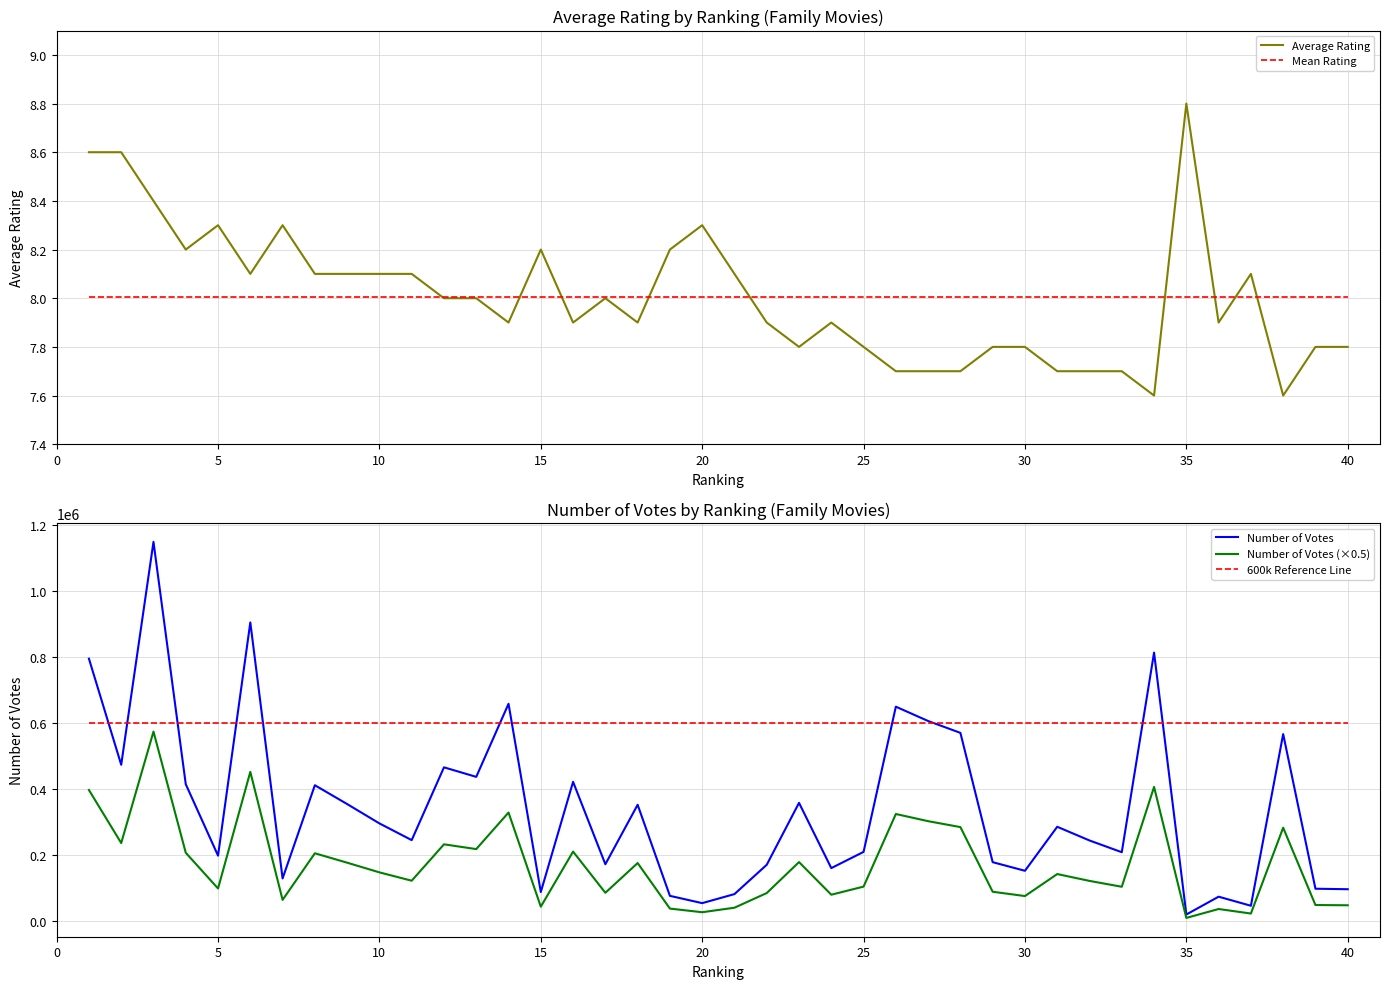

True or false: Number of Votes (×0.5) and 600k Reference Line intersect in this chart.

False